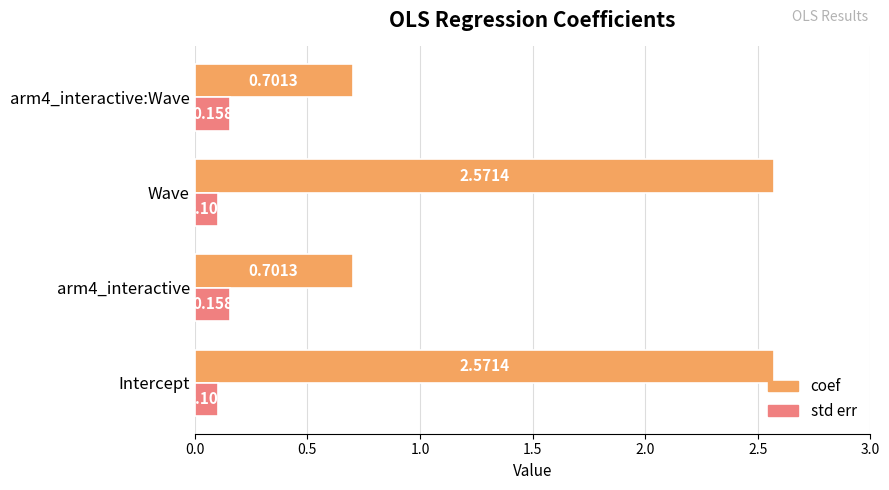

Which series has the widest spread of values?

coef